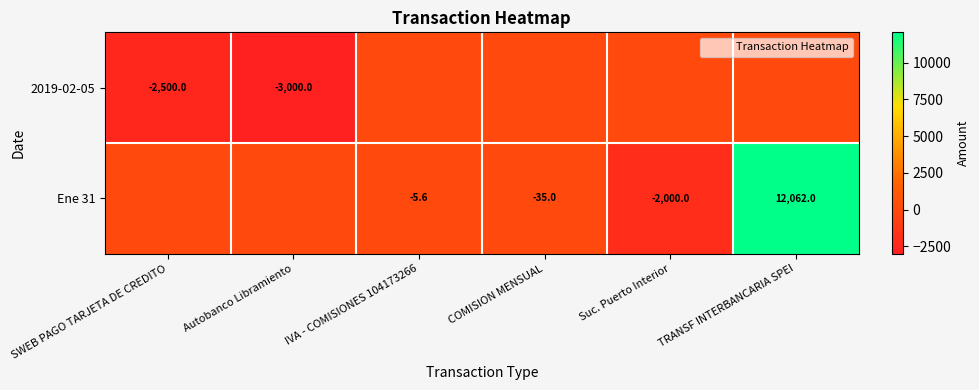

What is the highest value of the Ene 31 series?

12062.0